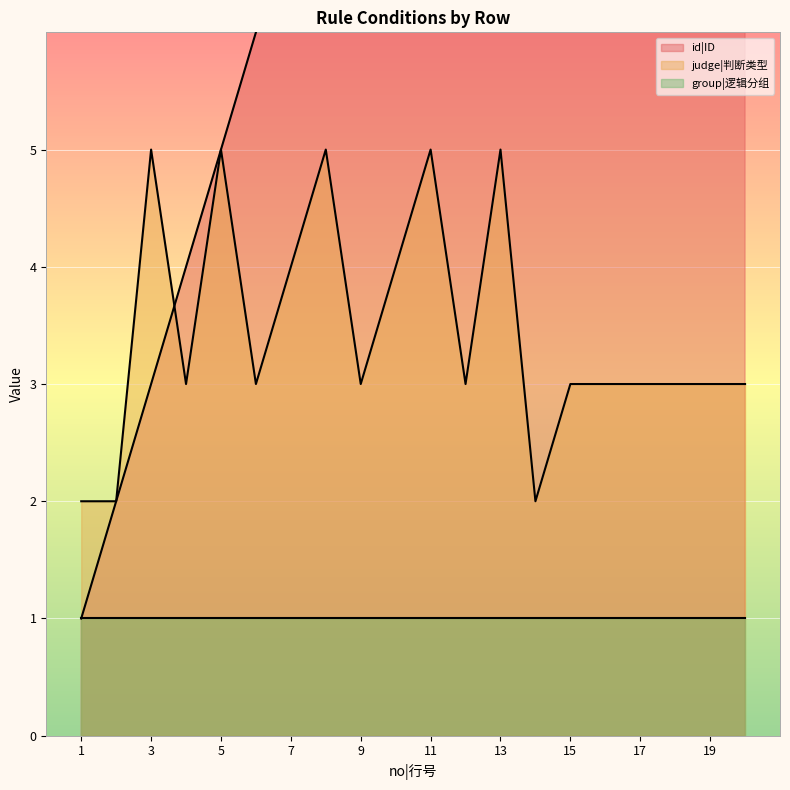

What is the value of the judge|判断类型 point at the 8th from the left?

5